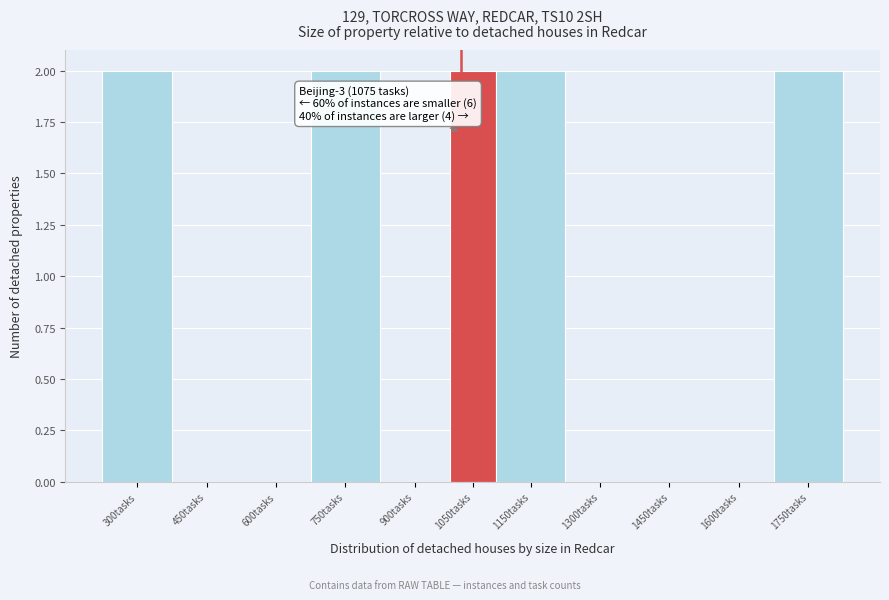

Reading left to right, what are all the values shown in this chart?

300tasks=2	450tasks=0	600tasks=0	750tasks=2	900tasks=0	1050tasks=2	1150tasks=2	1300tasks=0	1450tasks=0	1600tasks=0	1750tasks=2